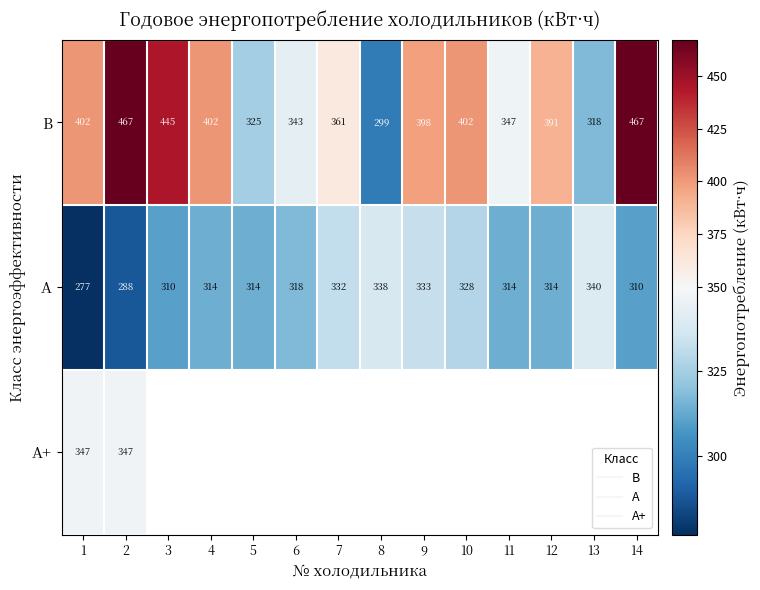

How many data points in A are above 314?

6